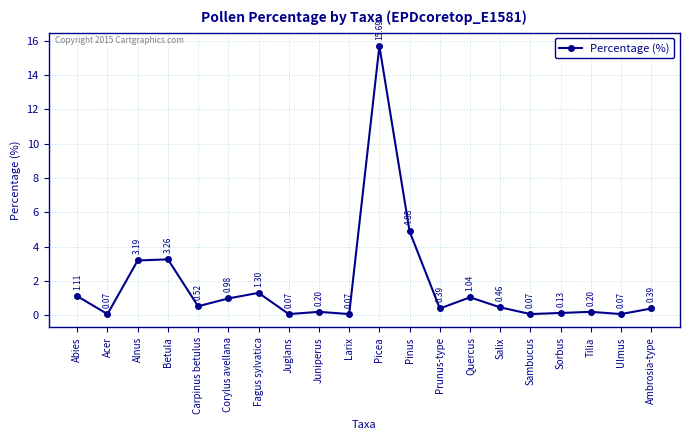

The value at Alnus is 3.2. True or false?

True